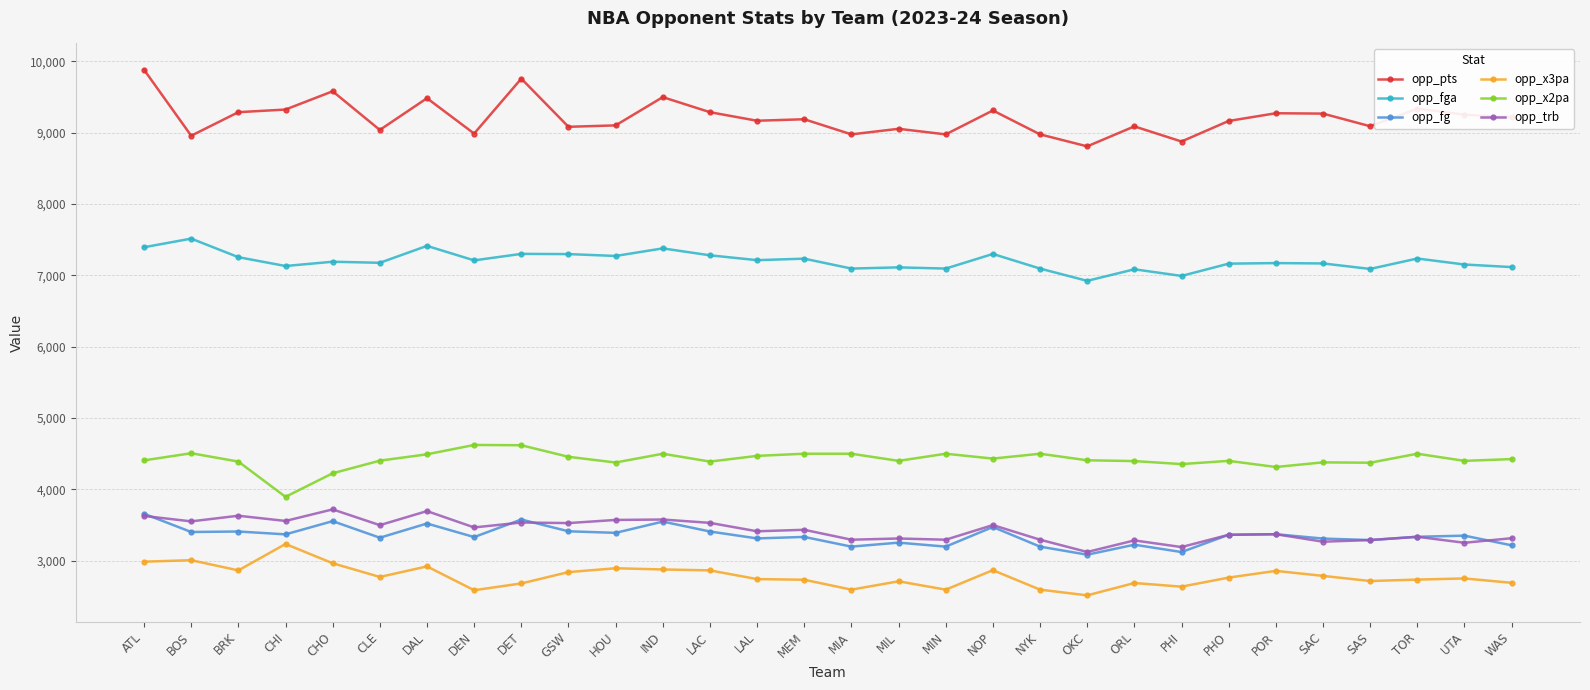

What is the minimum value for opp_fga?

6923